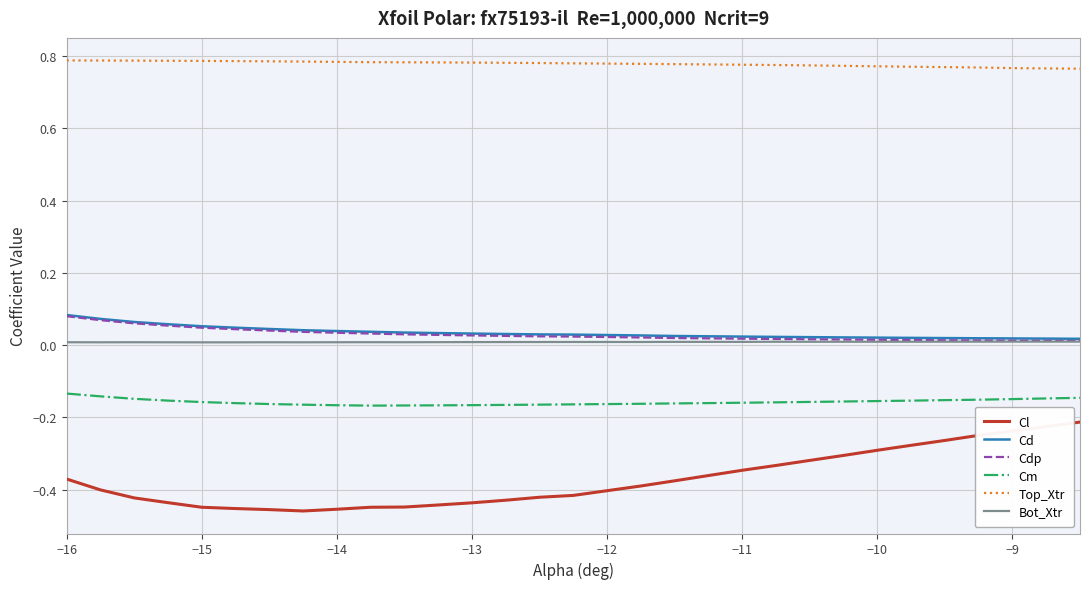

True or false: Top_Xtr and Cm intersect in this chart.

False